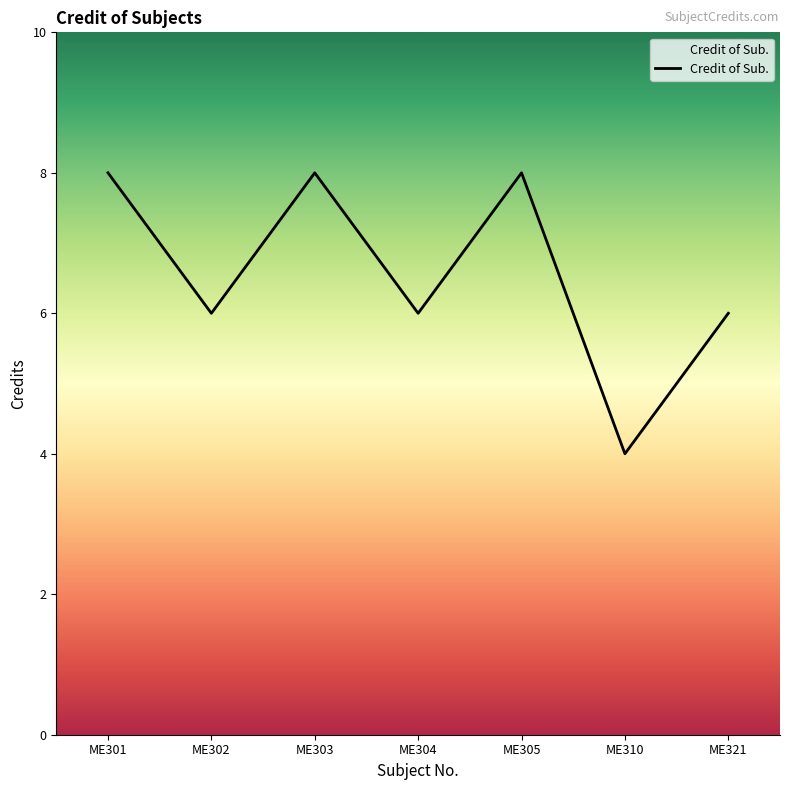

What is the smallest value displayed?

4